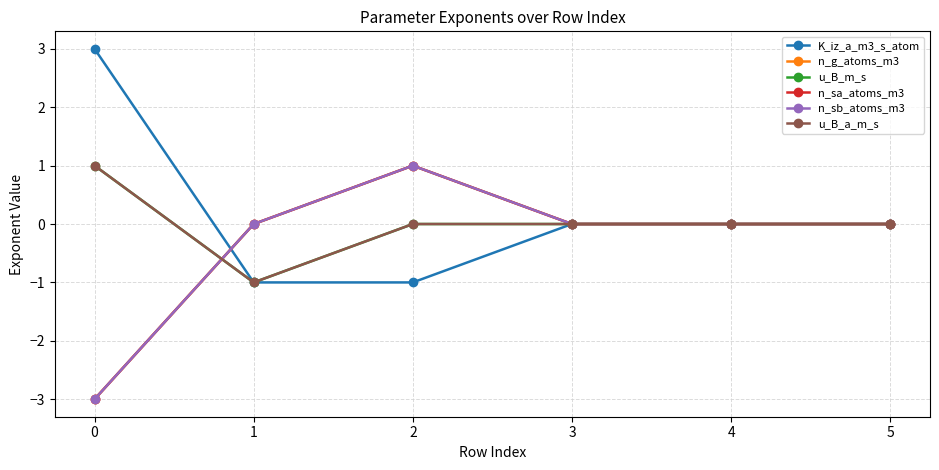

The value of n_sa_atoms_m3 at 1 is -3. True or false?

False